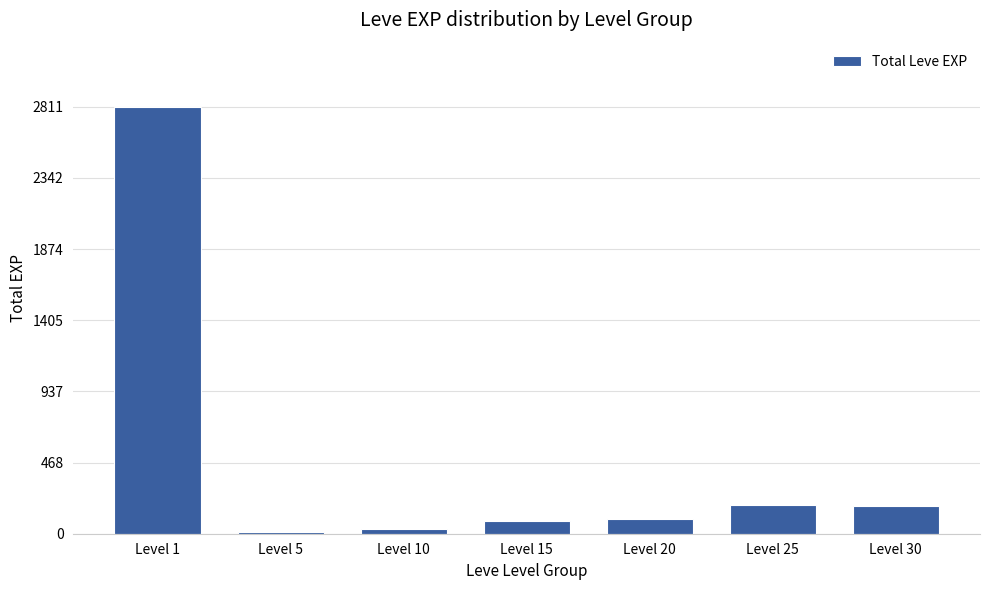

What is the sum of all values?

3413